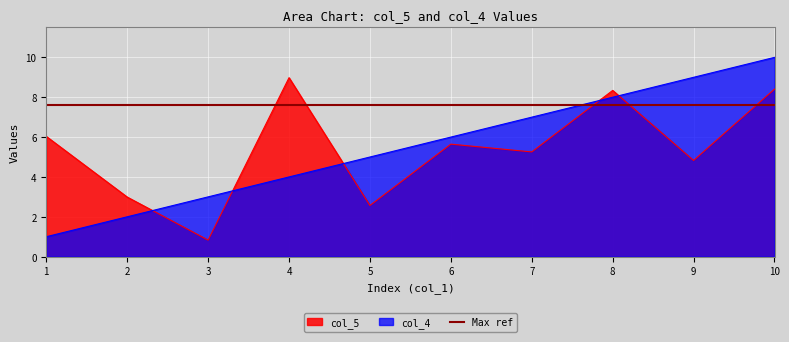

Where do col_4 and col_5 first cross each other?

2 and 3